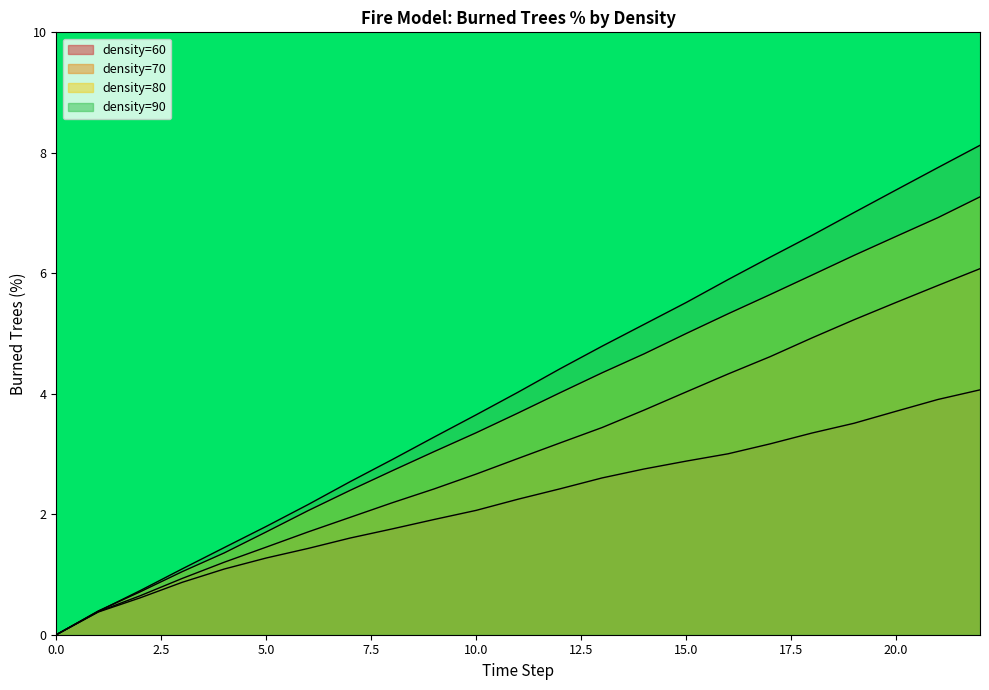

What is the difference between the density=70 values at 13 and 20.0?

1.2